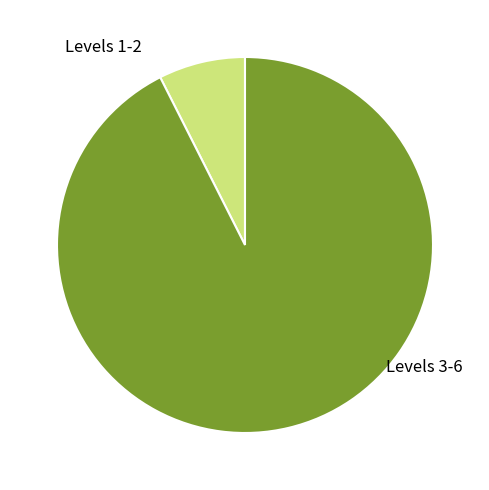

Is it true that Levels 1-2 is 7% of the pie?

True